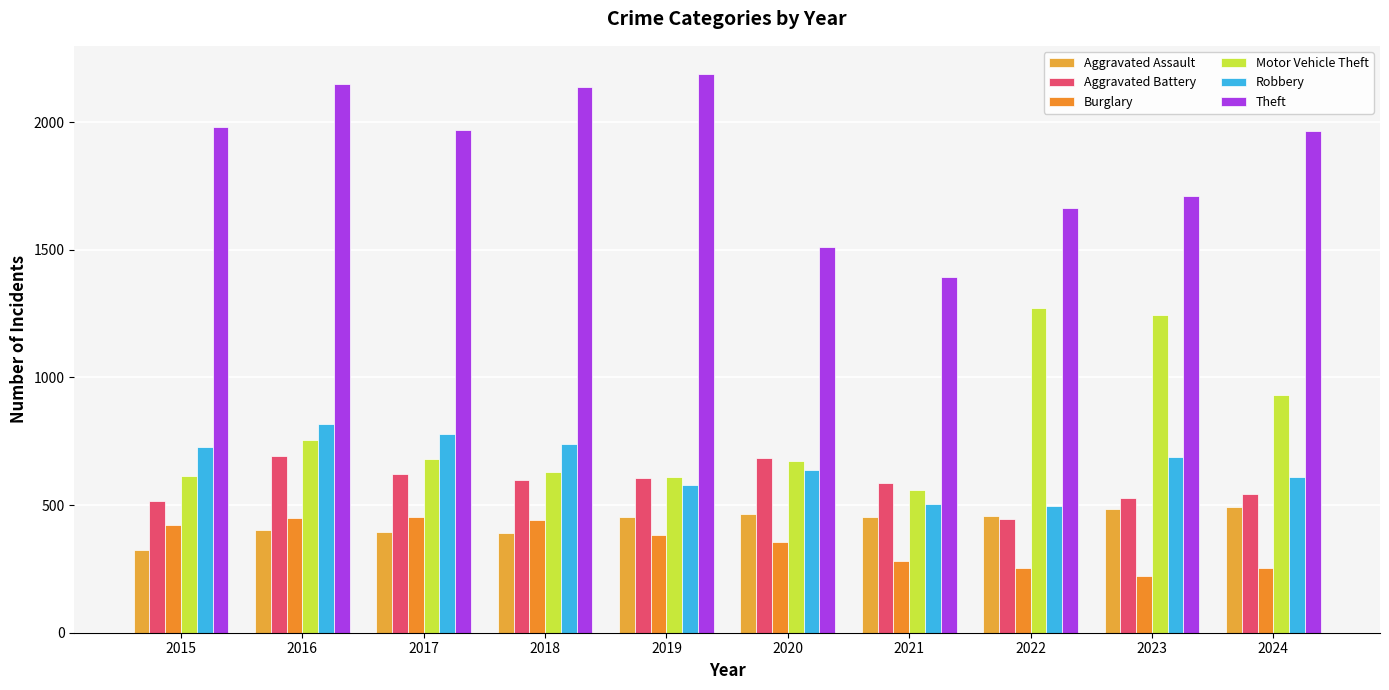

Are the bars horizontal?

No